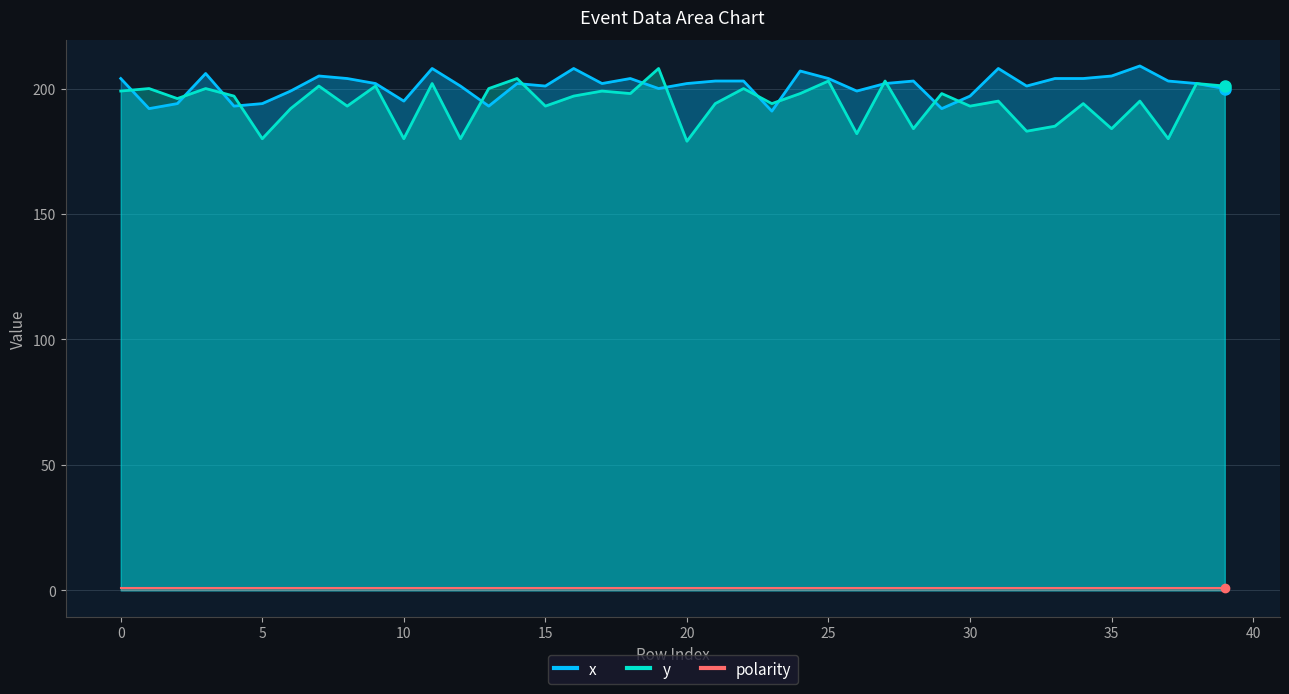

What is the difference between the maximum and minimum values in the x series?

18